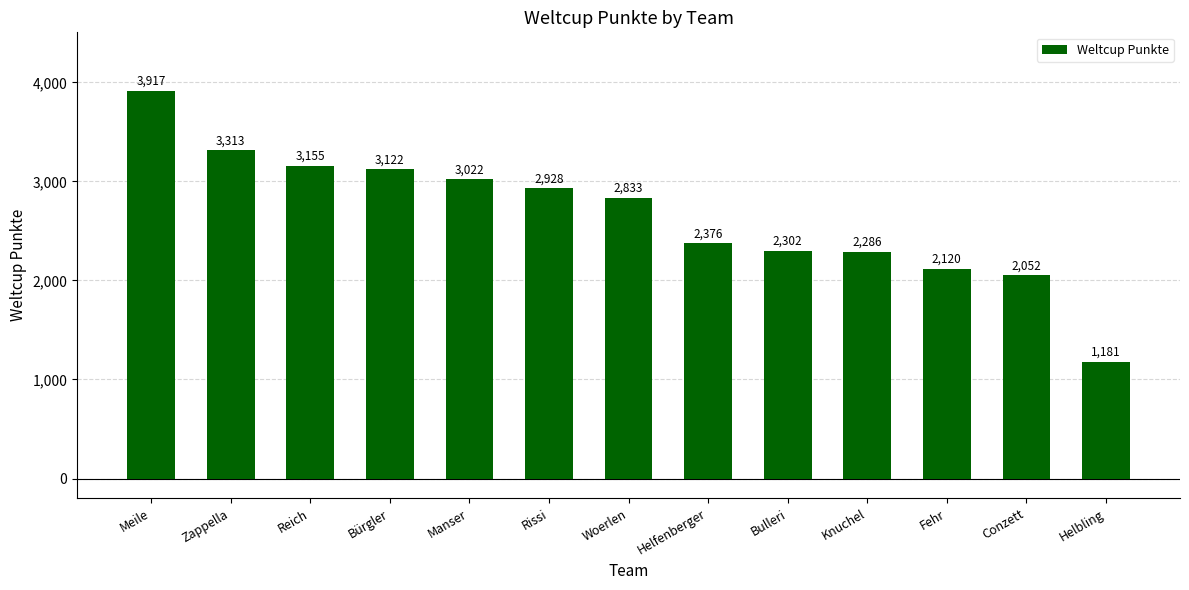

Which has a higher value, Conzett or Woerlen?

Woerlen